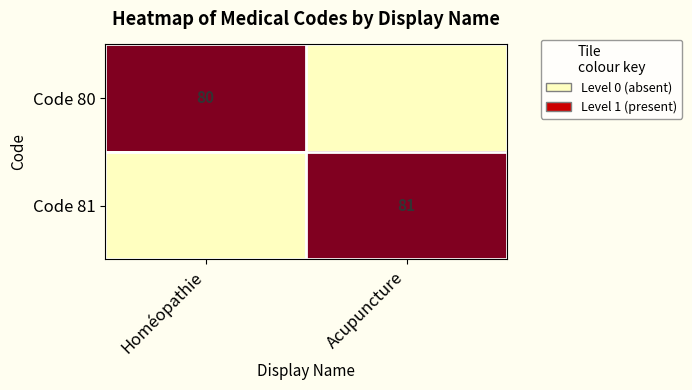

The value of Code 80 at Homéopathie is 41. True or false?

False